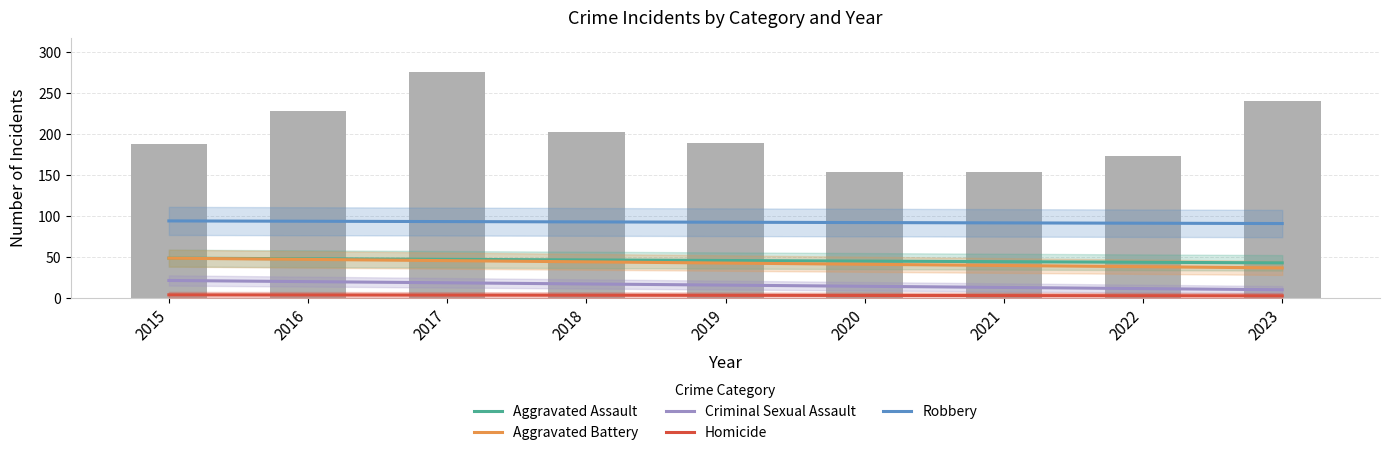

Reading right to left, extract all data points from this chart.

Aggravated Assault: 2023=43.0	2022=43.7	2021=44.5	2020=45.2	2019=45.9	2018=46.6	2017=47.3	2016=48.0	2015=48.8
Aggravated Battery: 2023=36.8	2022=38.3	2021=39.8	2020=41.3	2019=42.8	2018=44.3	2017=45.7	2016=47.2	2015=48.7
Criminal Sexual Assault: 2023=10.2	2022=11.6	2021=13.1	2020=14.5	2019=15.9	2018=17.3	2017=18.7	2016=20.1	2015=21.6
Homicide: 2023=2.8	2022=3.0	2021=3.1	2020=3.3	2019=3.4	2018=3.6	2017=3.7	2016=3.9	2015=4.0
Robbery: 2023=91.0	2022=91.4	2021=91.8	2020=92.2	2019=92.6	2018=93.0	2017=93.4	2016=93.8	2015=94.2